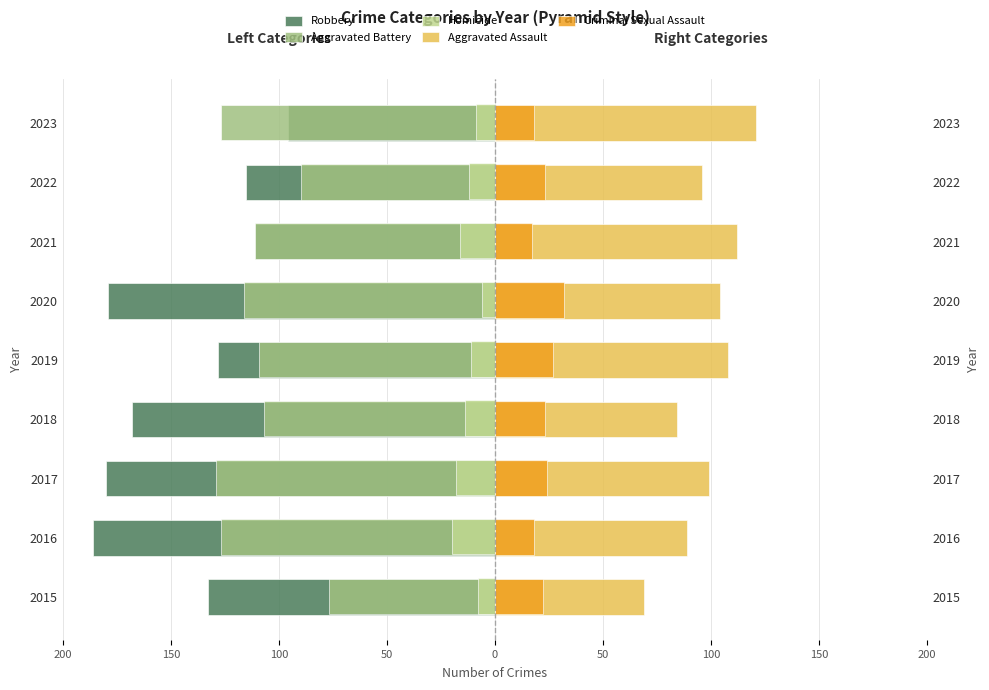

Are the bars horizontal?

Yes